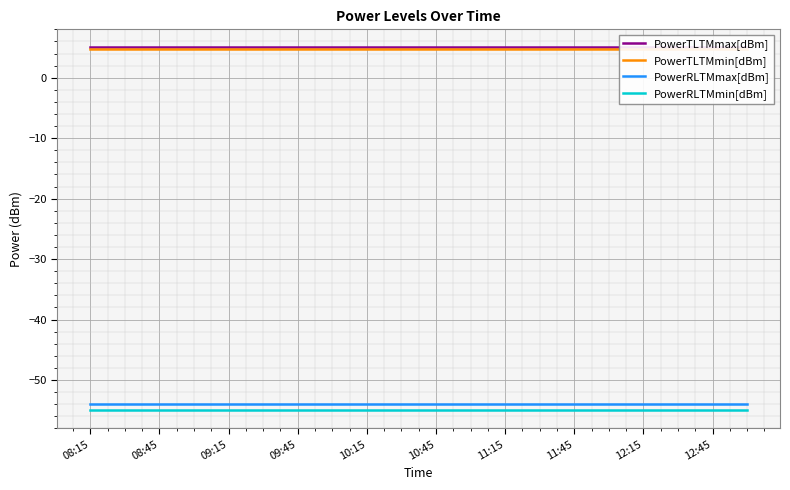

True or false: PowerRLTMmin[dBm] and PowerRLTMmax[dBm] intersect in this chart.

False